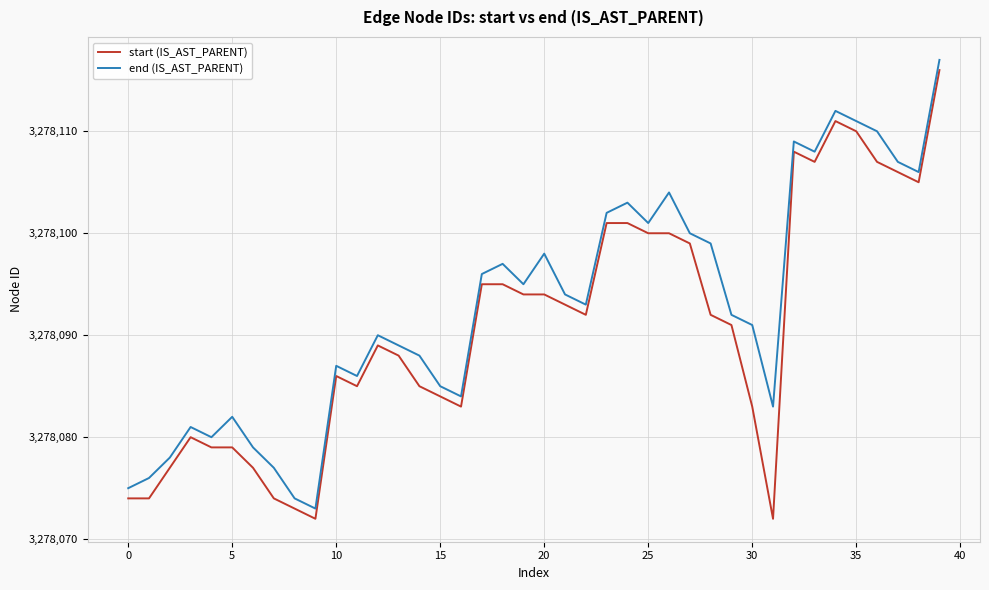

Which series has the largest total across all categories?

end (IS_AST_PARENT)